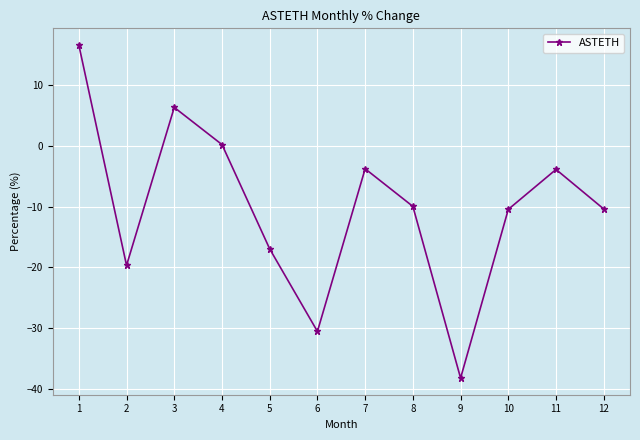

What is the smallest value displayed?

-38.2